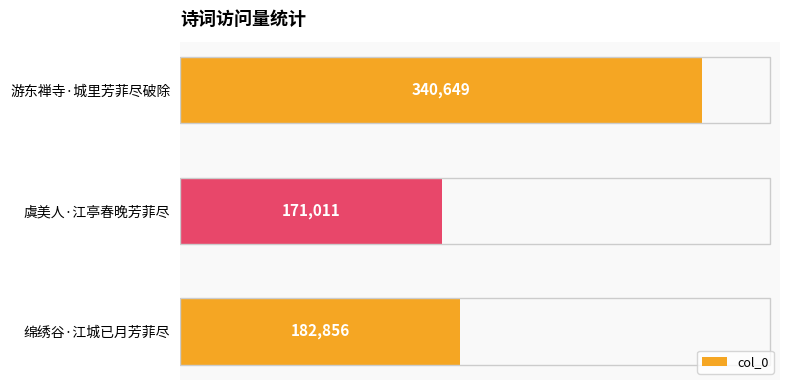

How many values are below 182856?

1